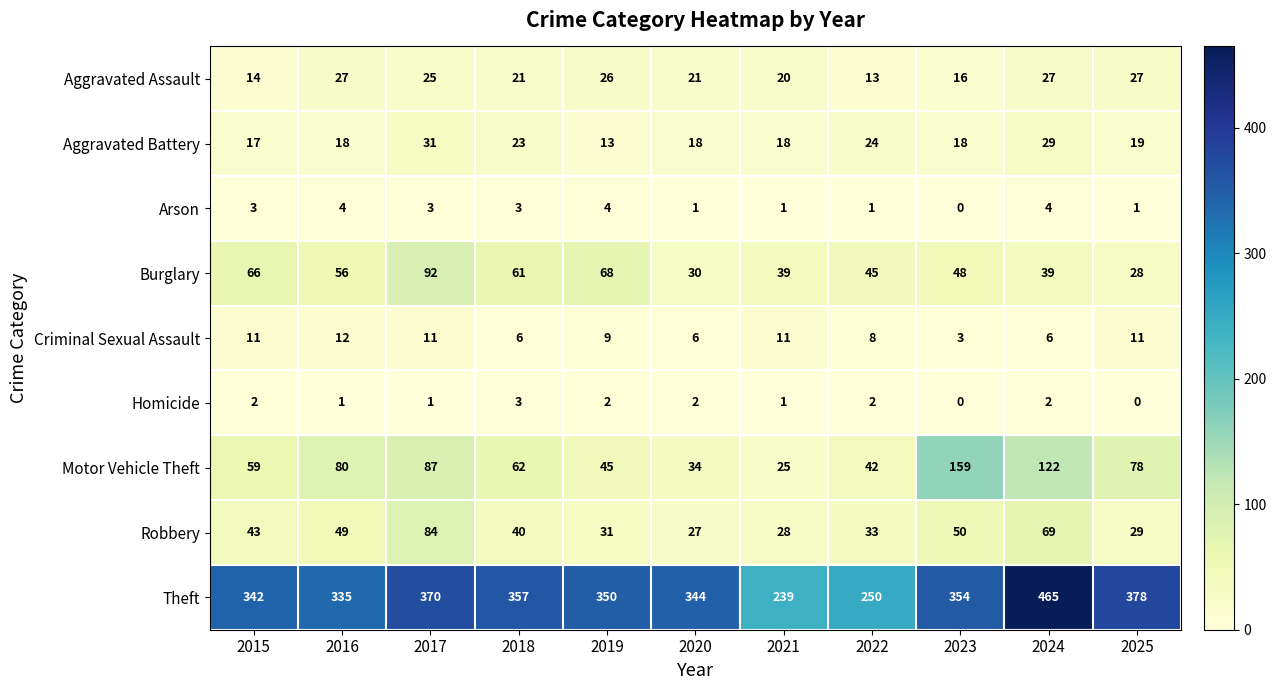

How many distinct data groups are displayed?

9